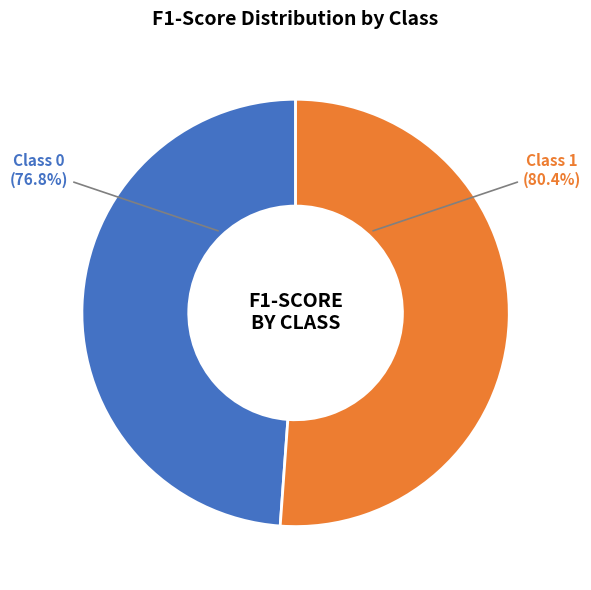

Does any single category account for the majority?

Yes